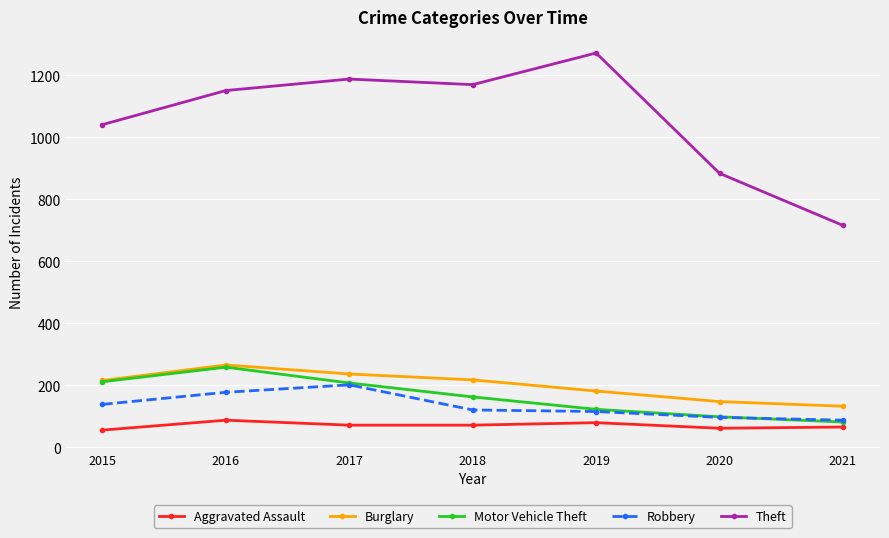

What are all the series names shown in the legend?

Aggravated Assault, Burglary, Motor Vehicle Theft, Robbery, Theft